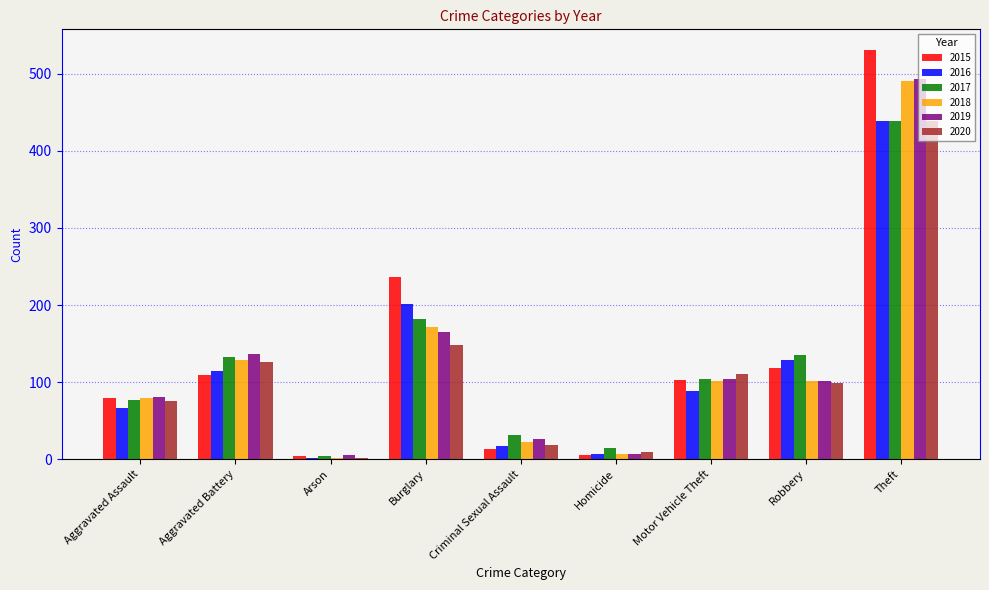

What is the sum of the 2018 values at Criminal Sexual Assault and Theft?

513